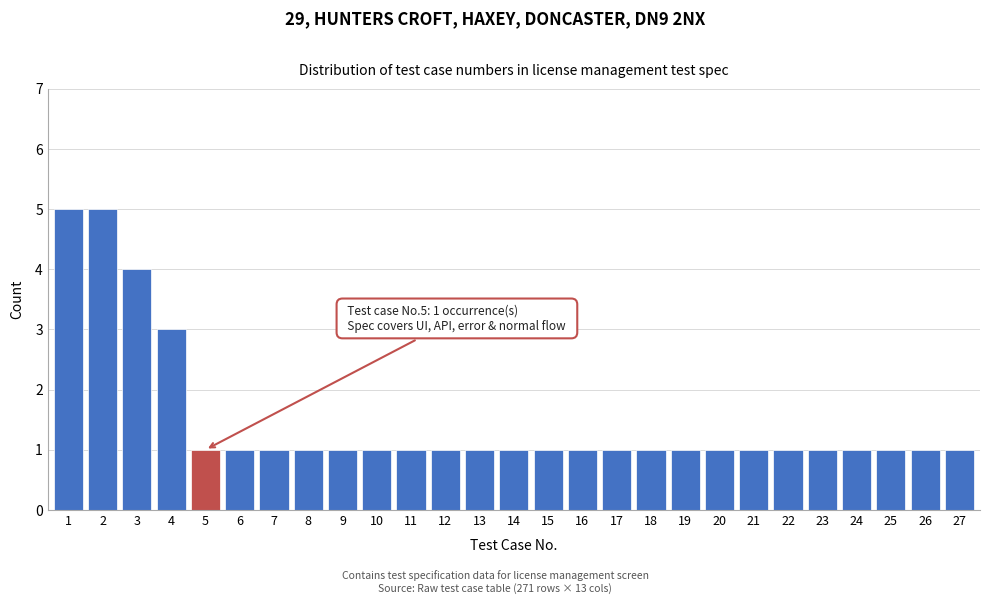

Reading left to right, transcribe all the data shown in this chart.

1=5	2=5	3=4	4=3	5=1	6=1	7=1	8=1	9=1	10=1	11=1	12=1	13=1	14=1	15=1	16=1	17=1	18=1	19=1	20=1	21=1	22=1	23=1	24=1	25=1	26=1	27=1